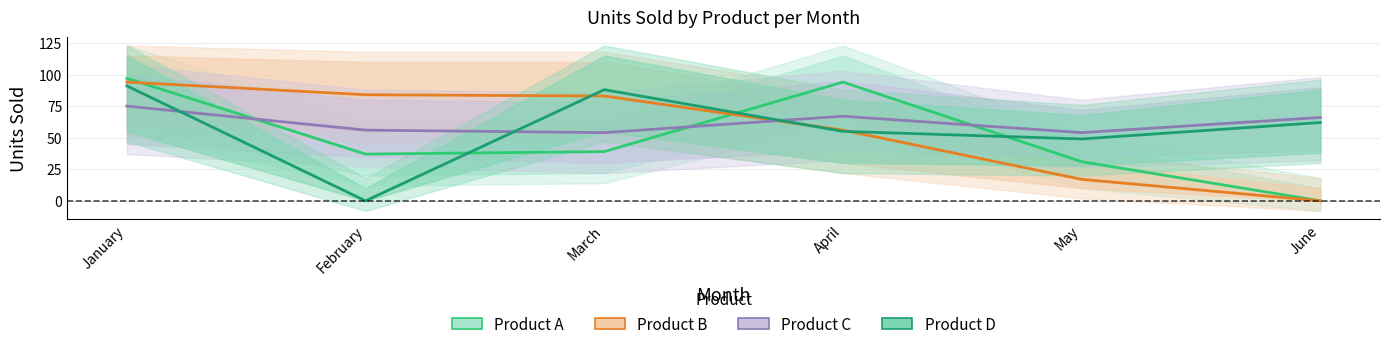

Where is the first local minimum for Product A?

February